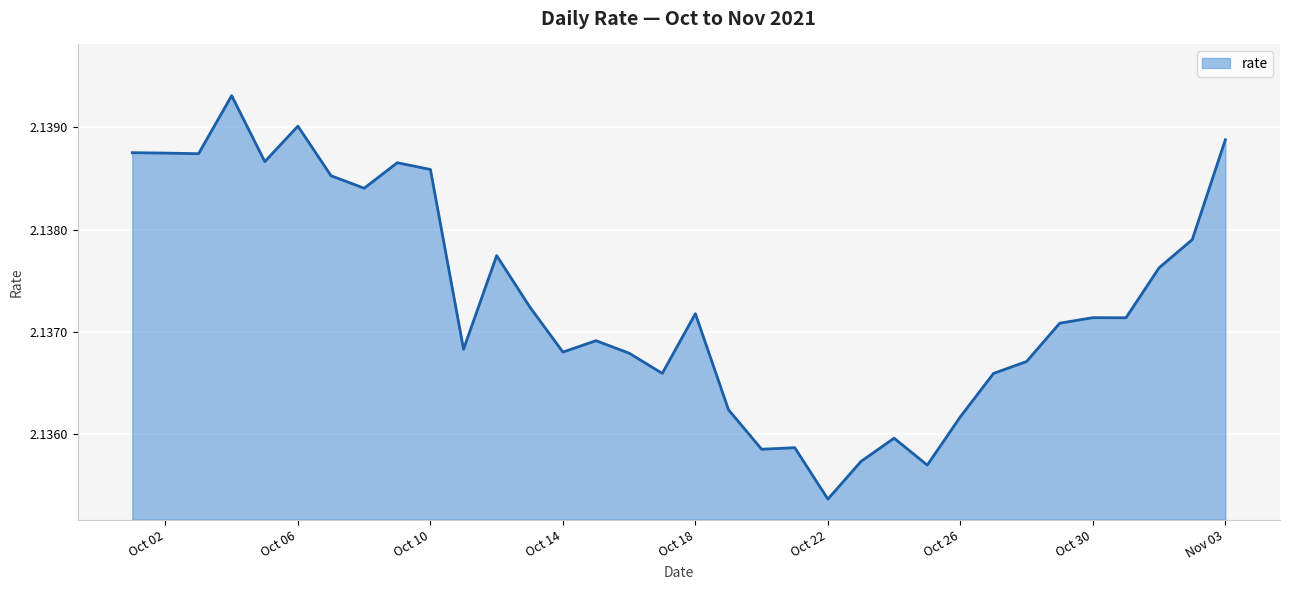

What is the smallest value displayed?

2.1